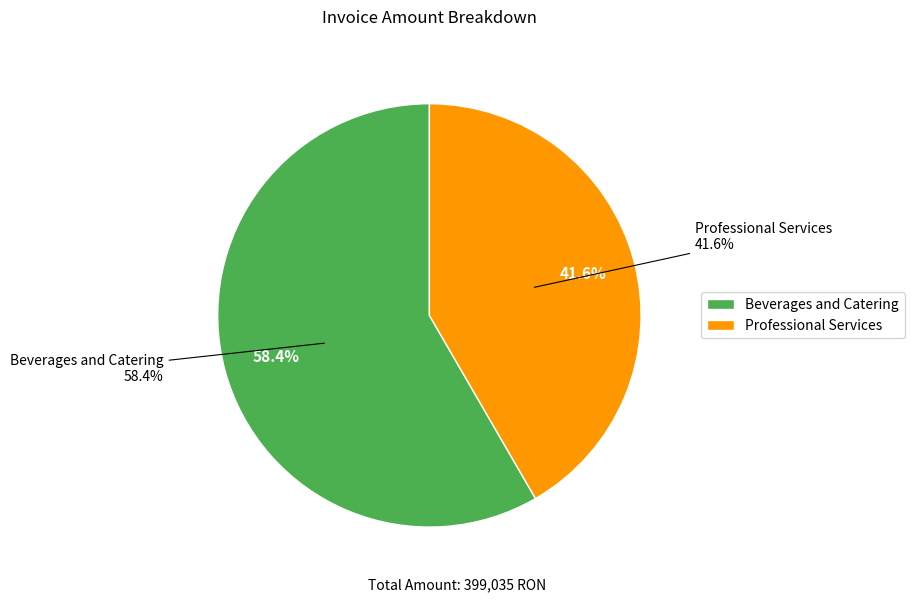

Is there any slice that represents more than half of the pie?

Yes